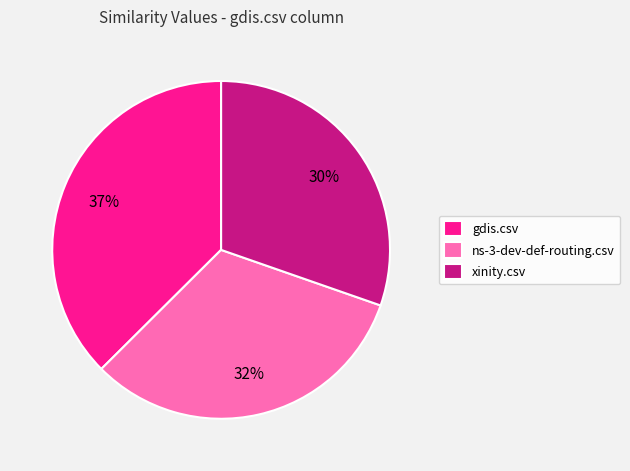

How many slices are in this pie chart?

3